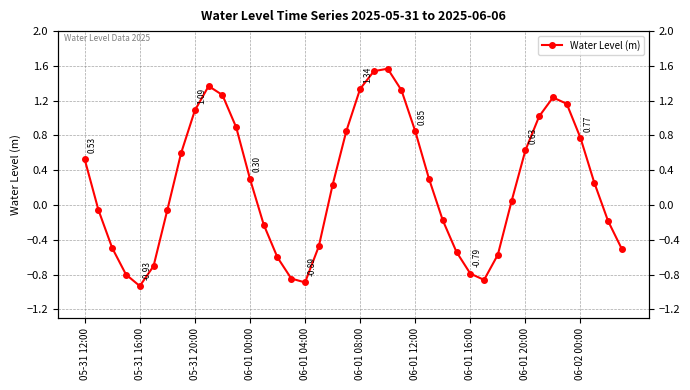

Is it true that the value at 14 is -0.6?

True